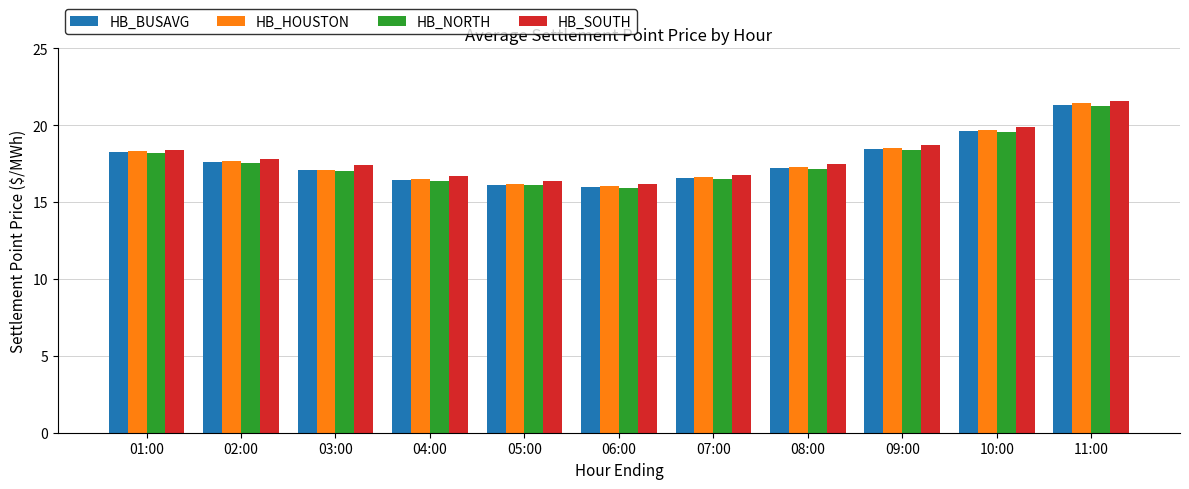

What position from the right is 08:00?

4